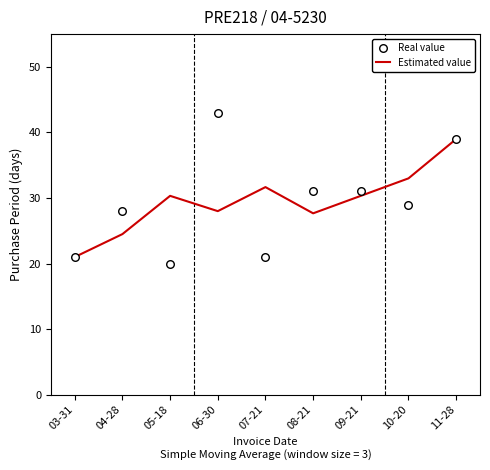

At how many categories does at least one series exceed 40?

1